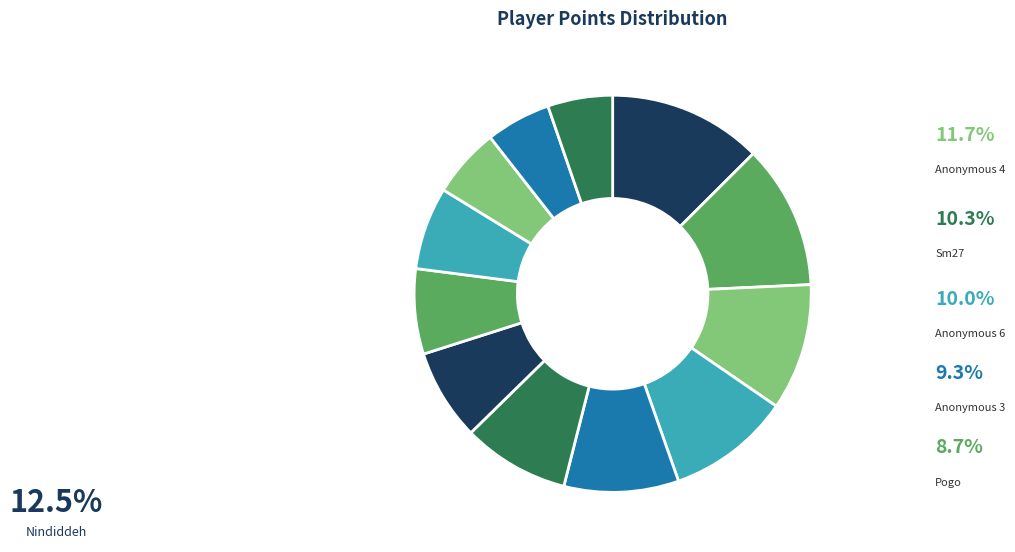

To the nearest percent, what is the average slice percentage?

8%